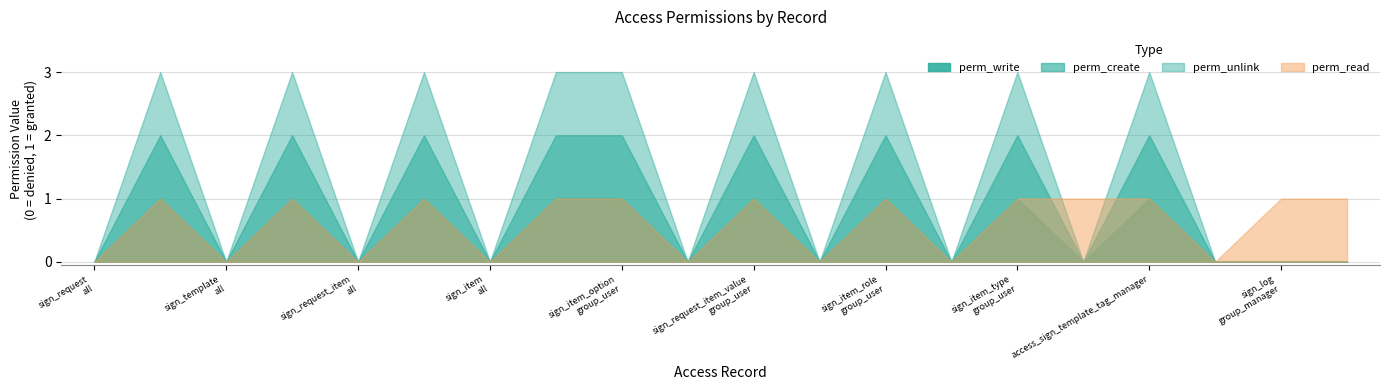

Does the chart have visible grid lines?

Yes